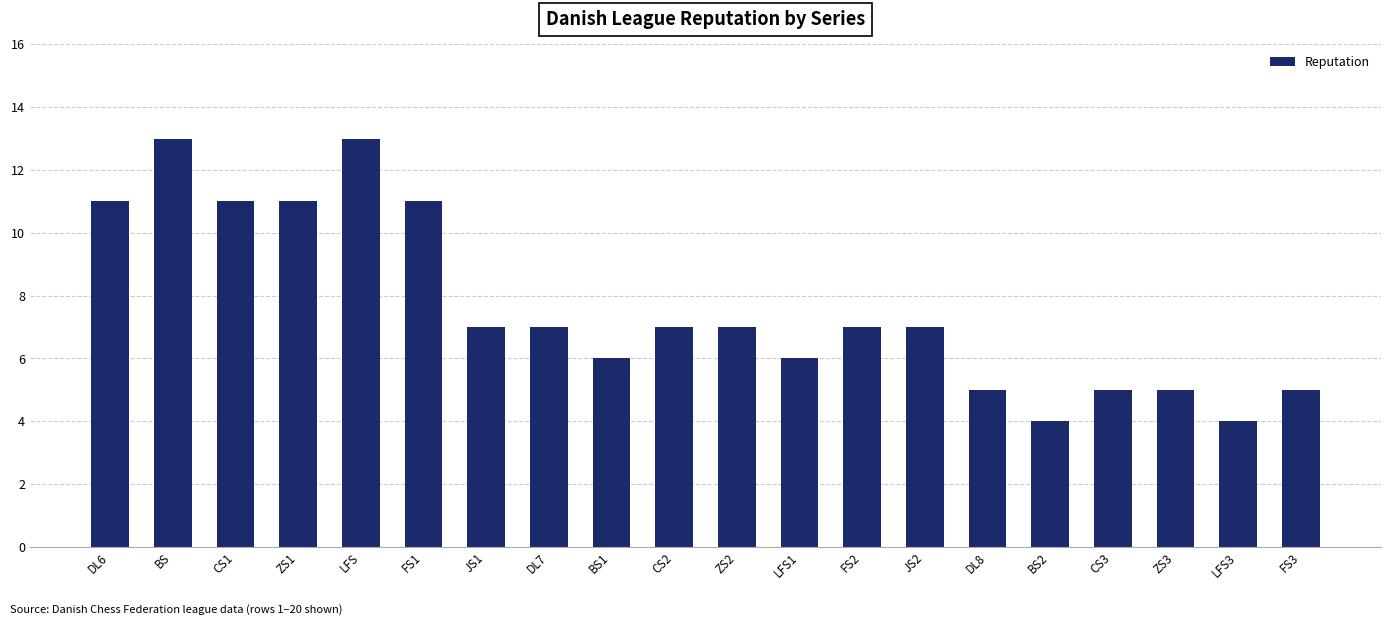

Where does the data first go above 7?

DL6